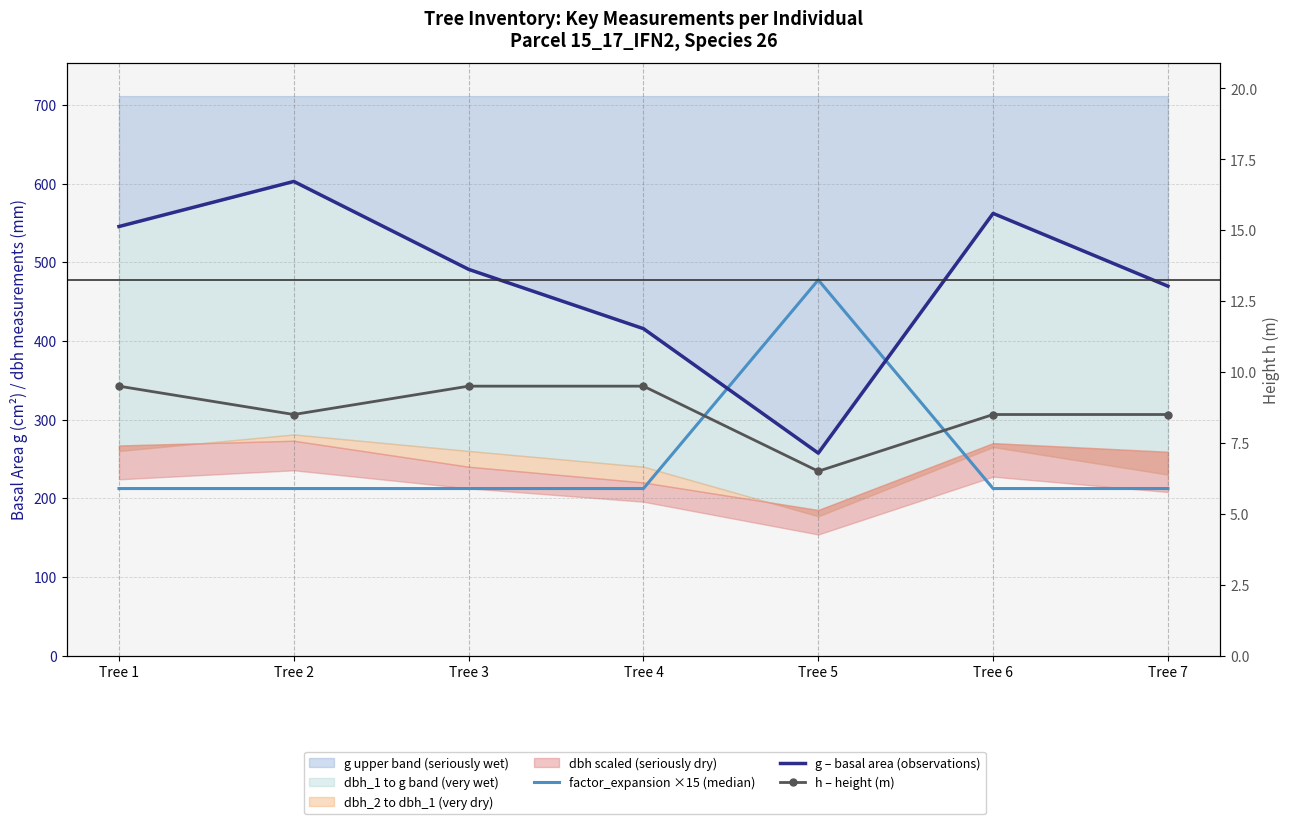

Which series changed the most between Tree 2 and Tree 7?

g – basal area (observations)